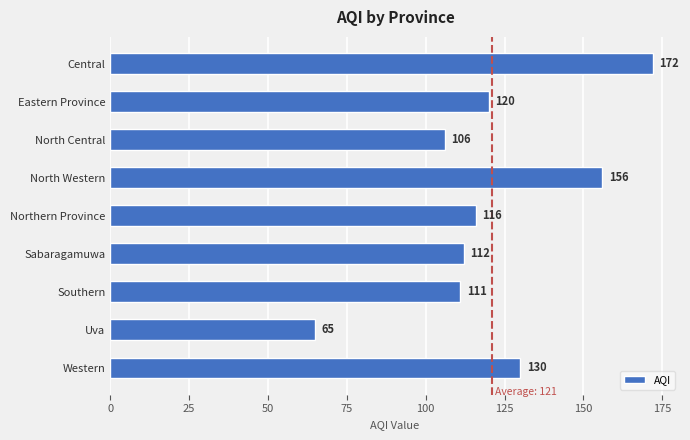

What is the smallest value displayed?

65